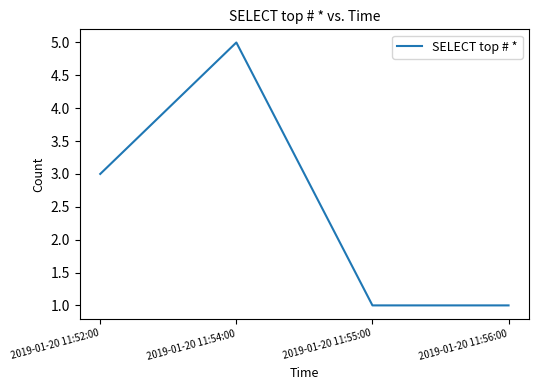

Read the value at 2019-01-20 11:54:00.

5